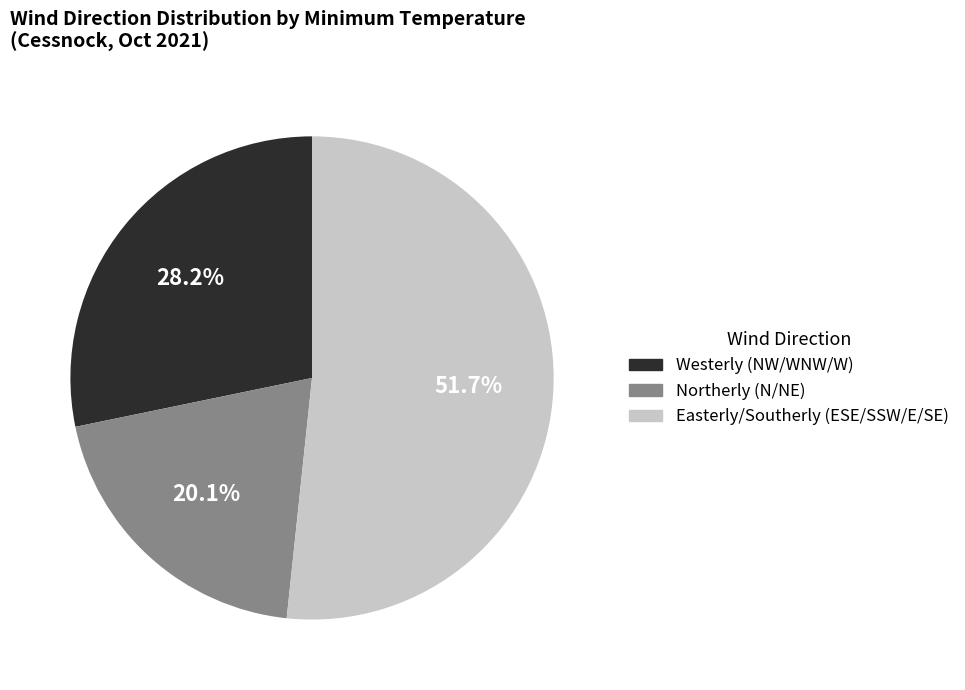

How many slices are in this pie chart?

3